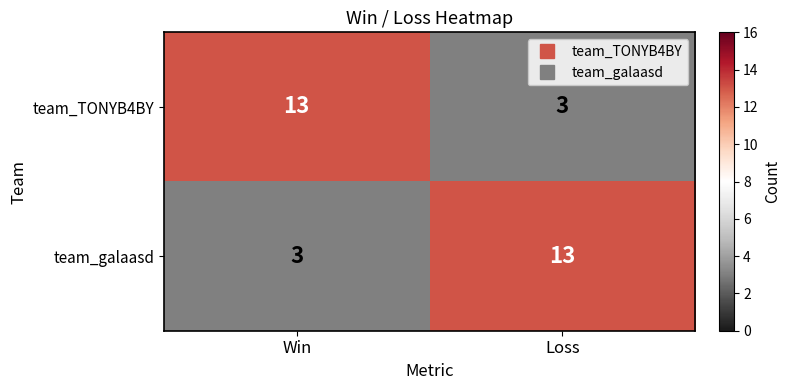

Is it true that team_TONYB4BY equals 2 at Loss?

False